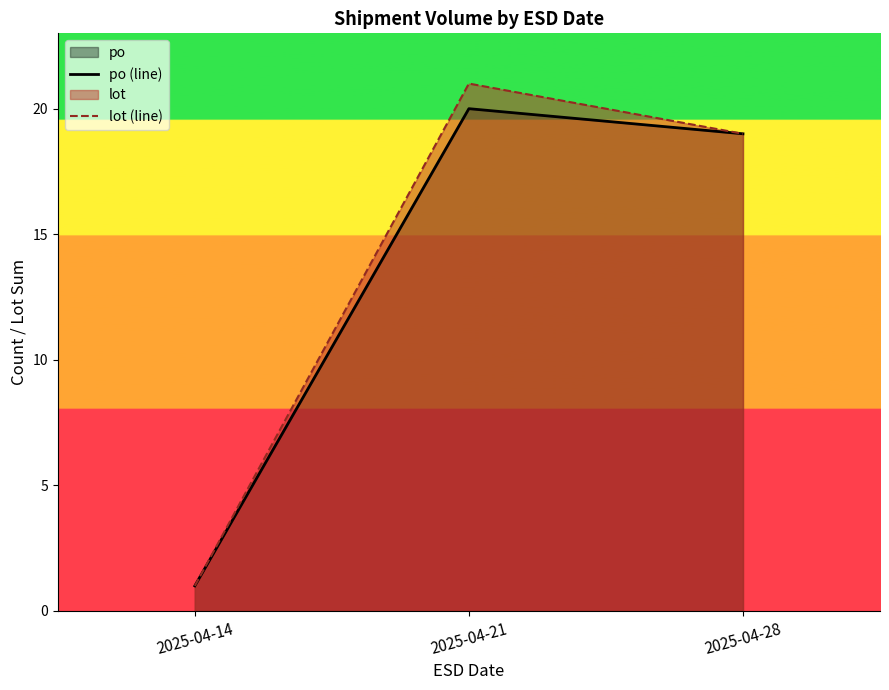

Which category has the lowest value across all series?

2025-04-14